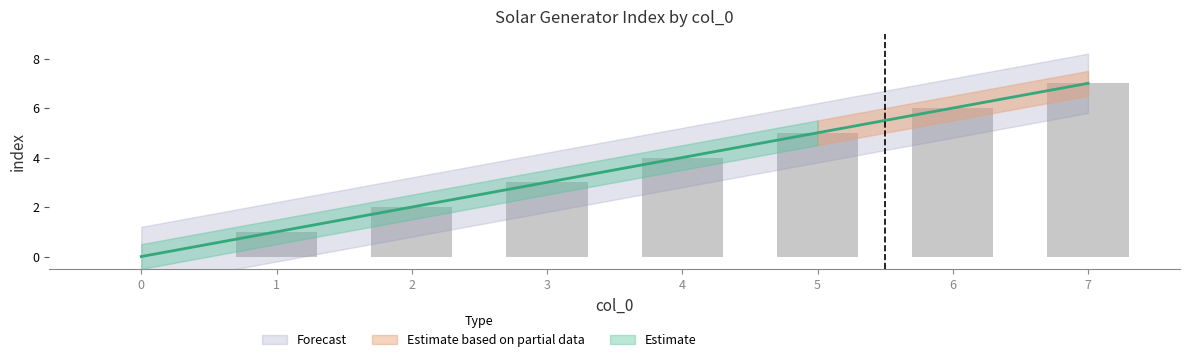

Reading right to left, list all the values displayed in this chart.

7=7	6=6	5=5	4=4	3=3	2=2	1=1	0=0